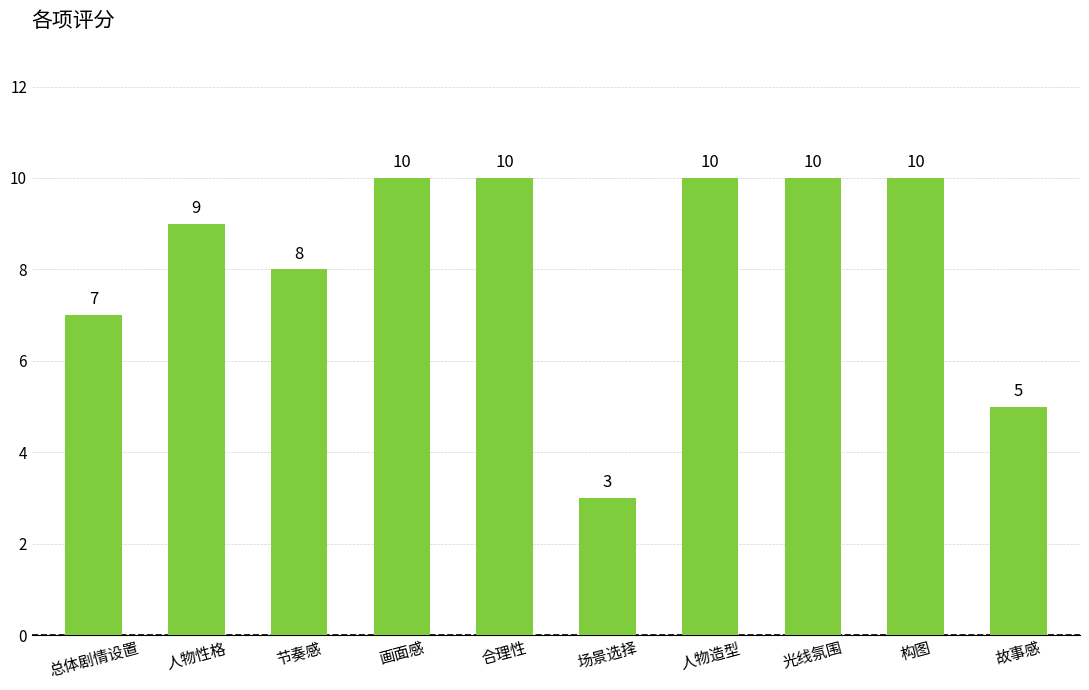

How many values are between 7 and 10?

8